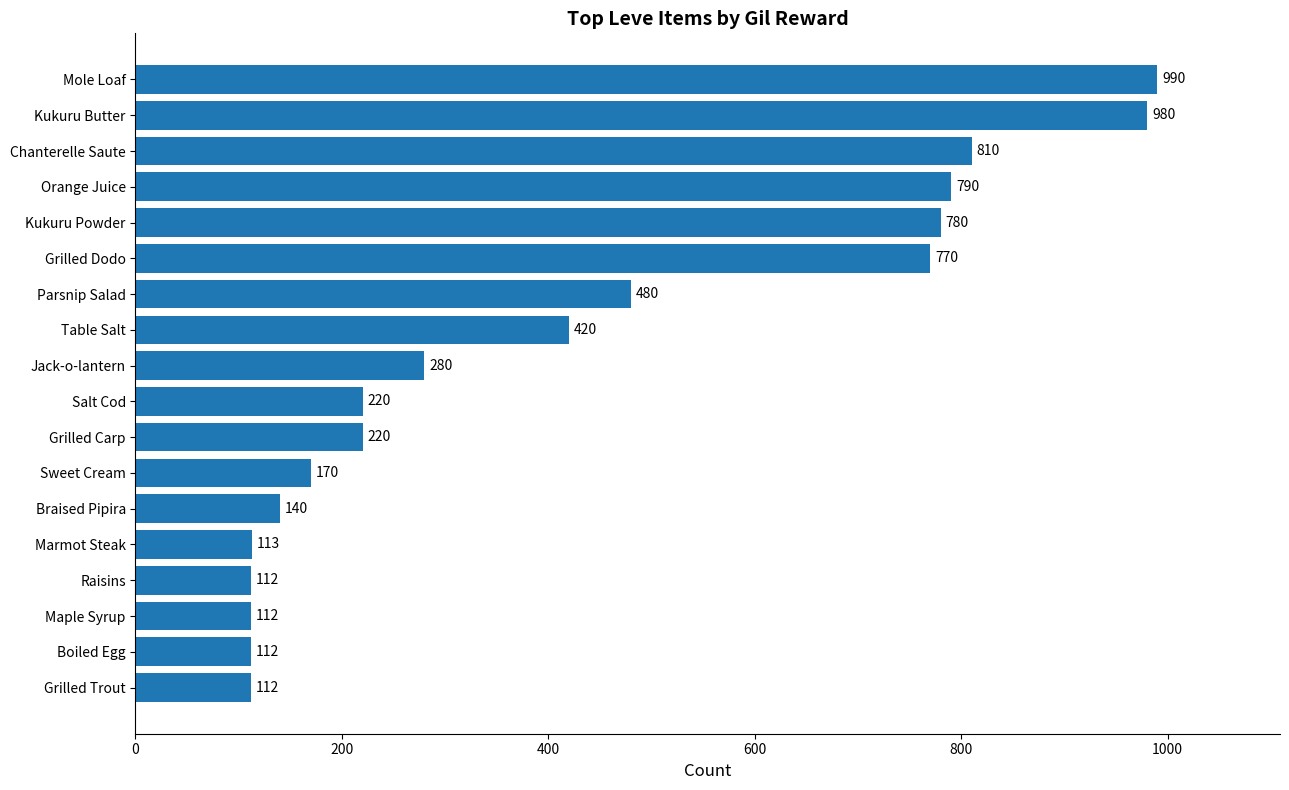

Where is the data nearest to the value 551?

Parsnip Salad